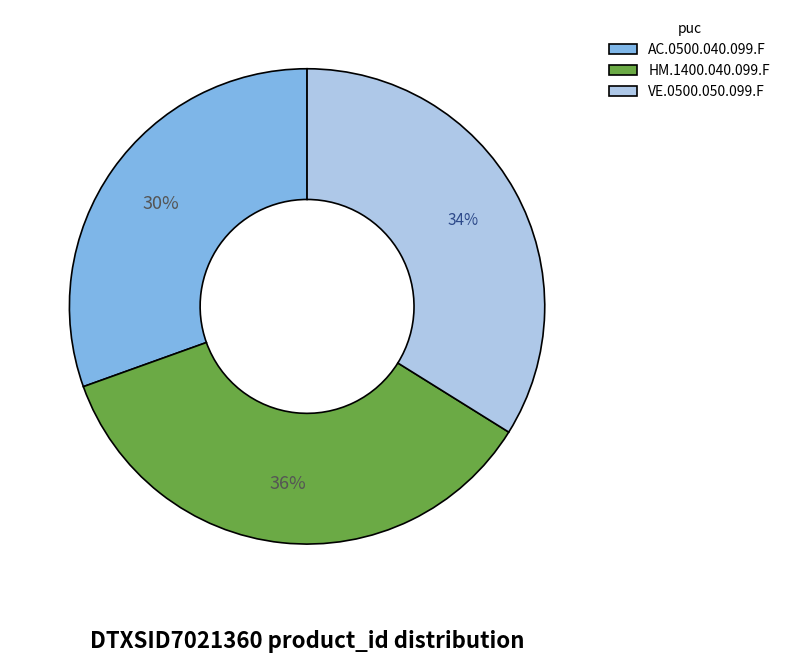

Is there any slice that represents more than half of the pie?

No